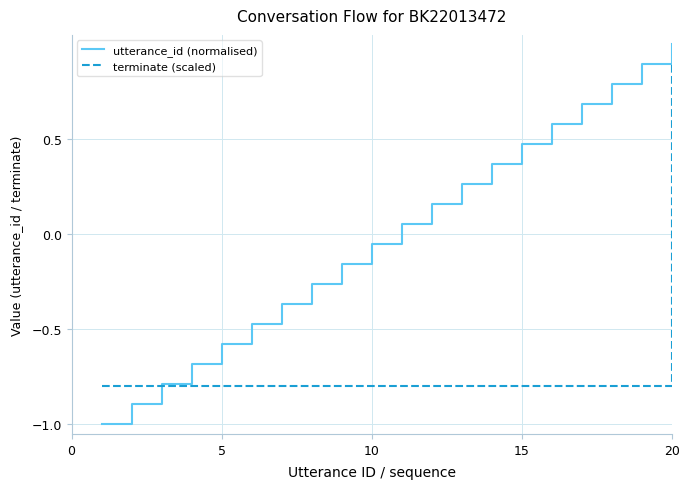

How many positive values does the utterance_id (normalised) series have?

10